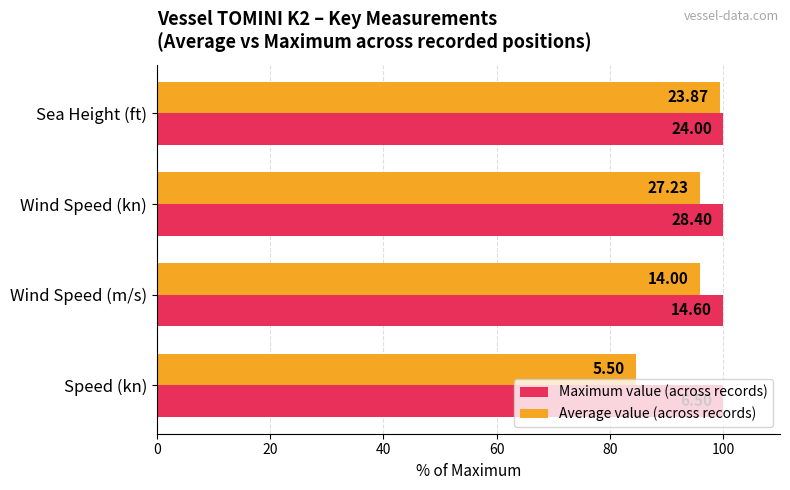

What are all the series names shown in the legend?

Maximum value (across records), Average value (across records)